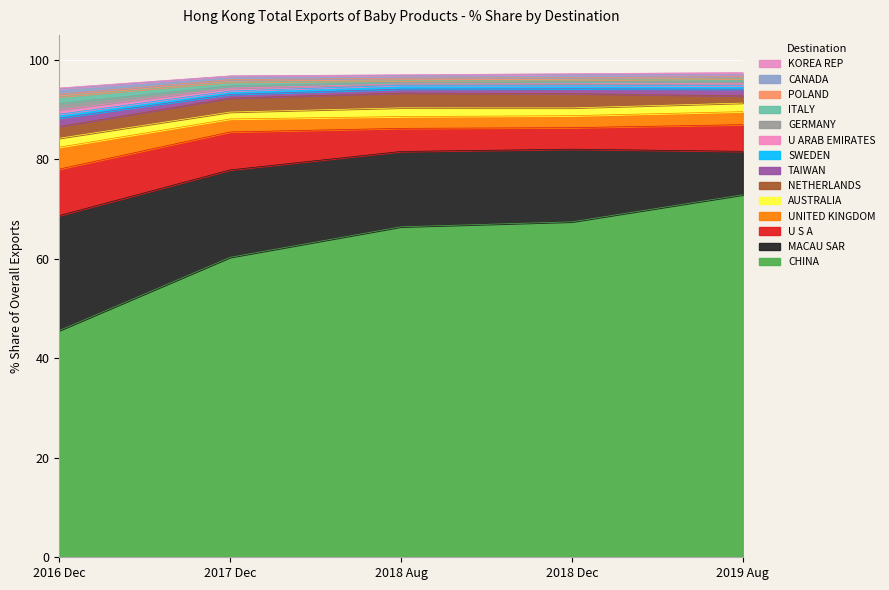

The value of 201612 Share % at U ARAB EMIRATES is 0.9. True or false?

True